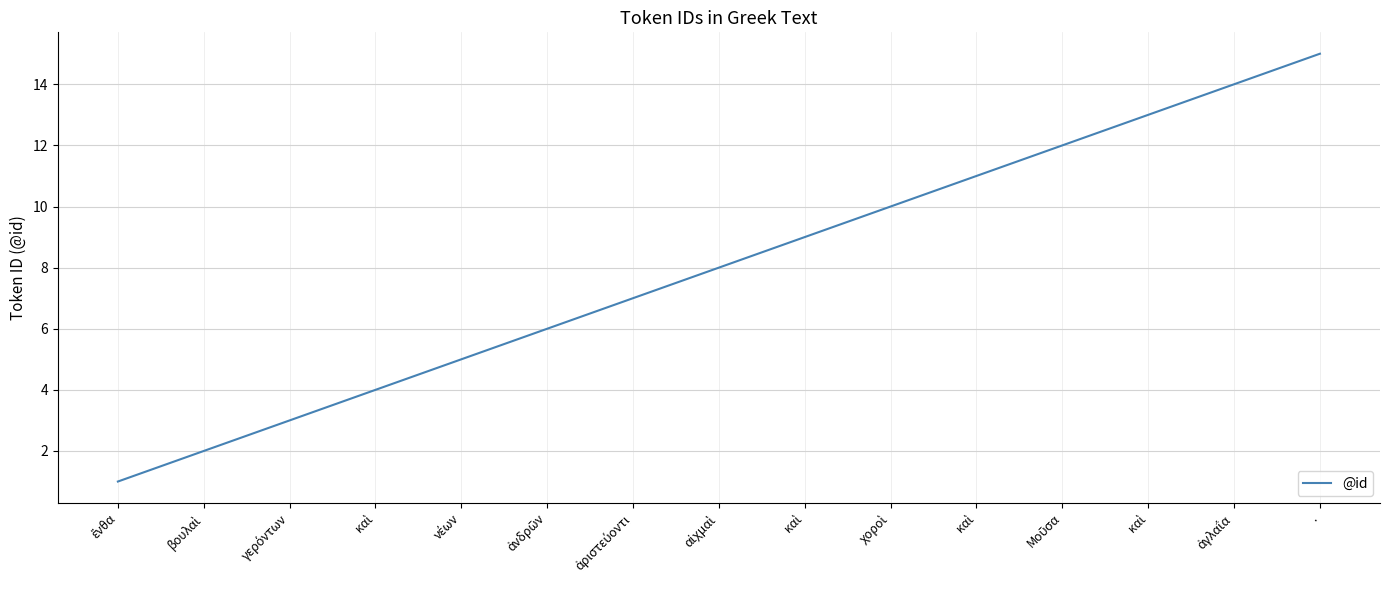

What is the sum of the values at ἔνθα and ἀγλαΐα?

15